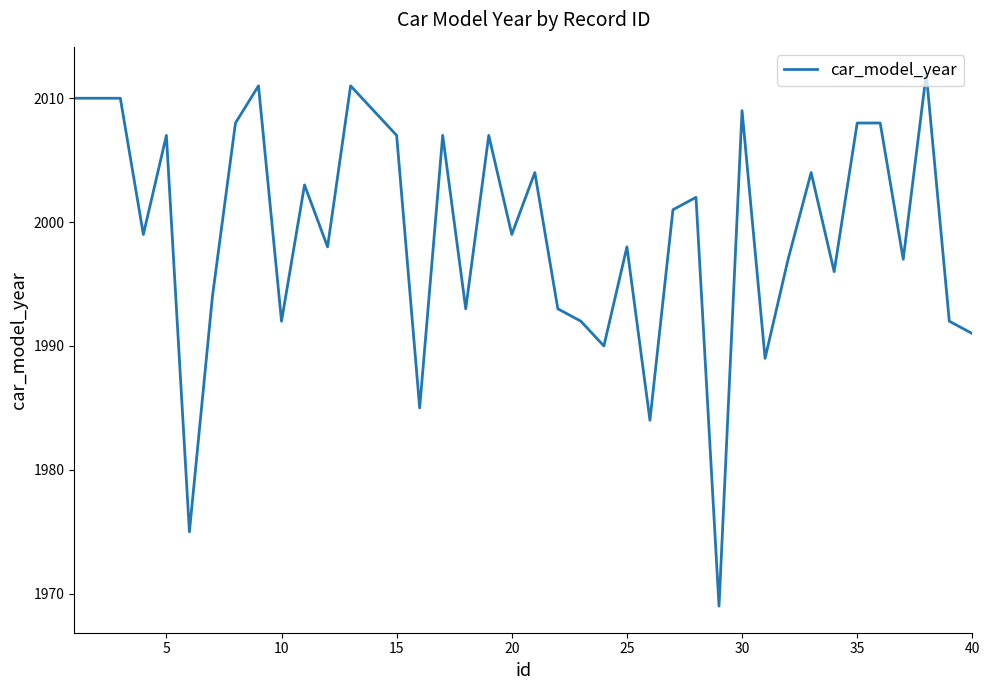

What is the smallest value displayed?

1969